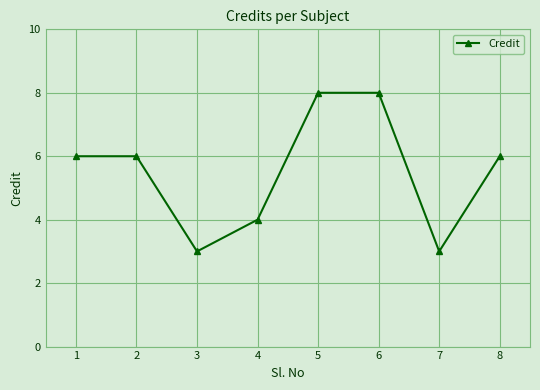

How many values are between 4 and 8?

6